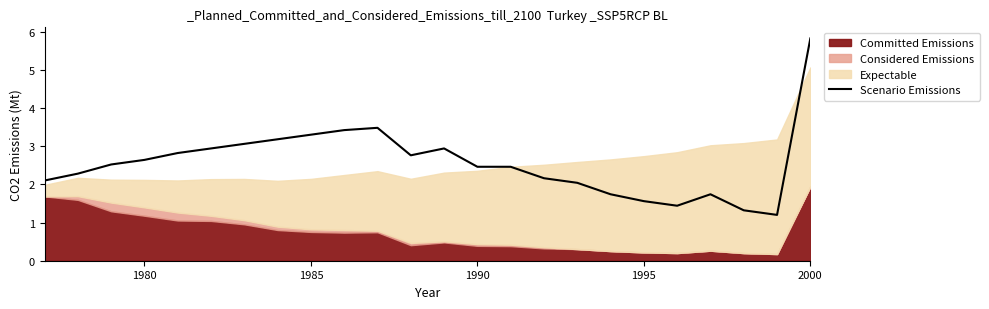

At which label does Scenario Emissions reach its peak?

2000